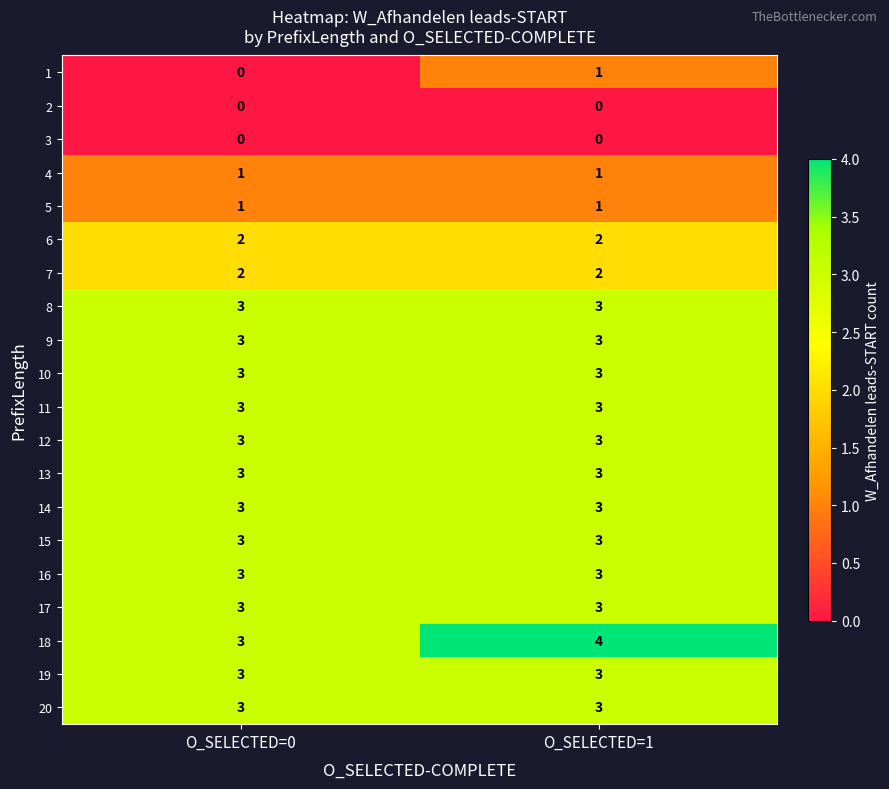

Is it true that 20 equals 2 at O_SELECTED=1?

False